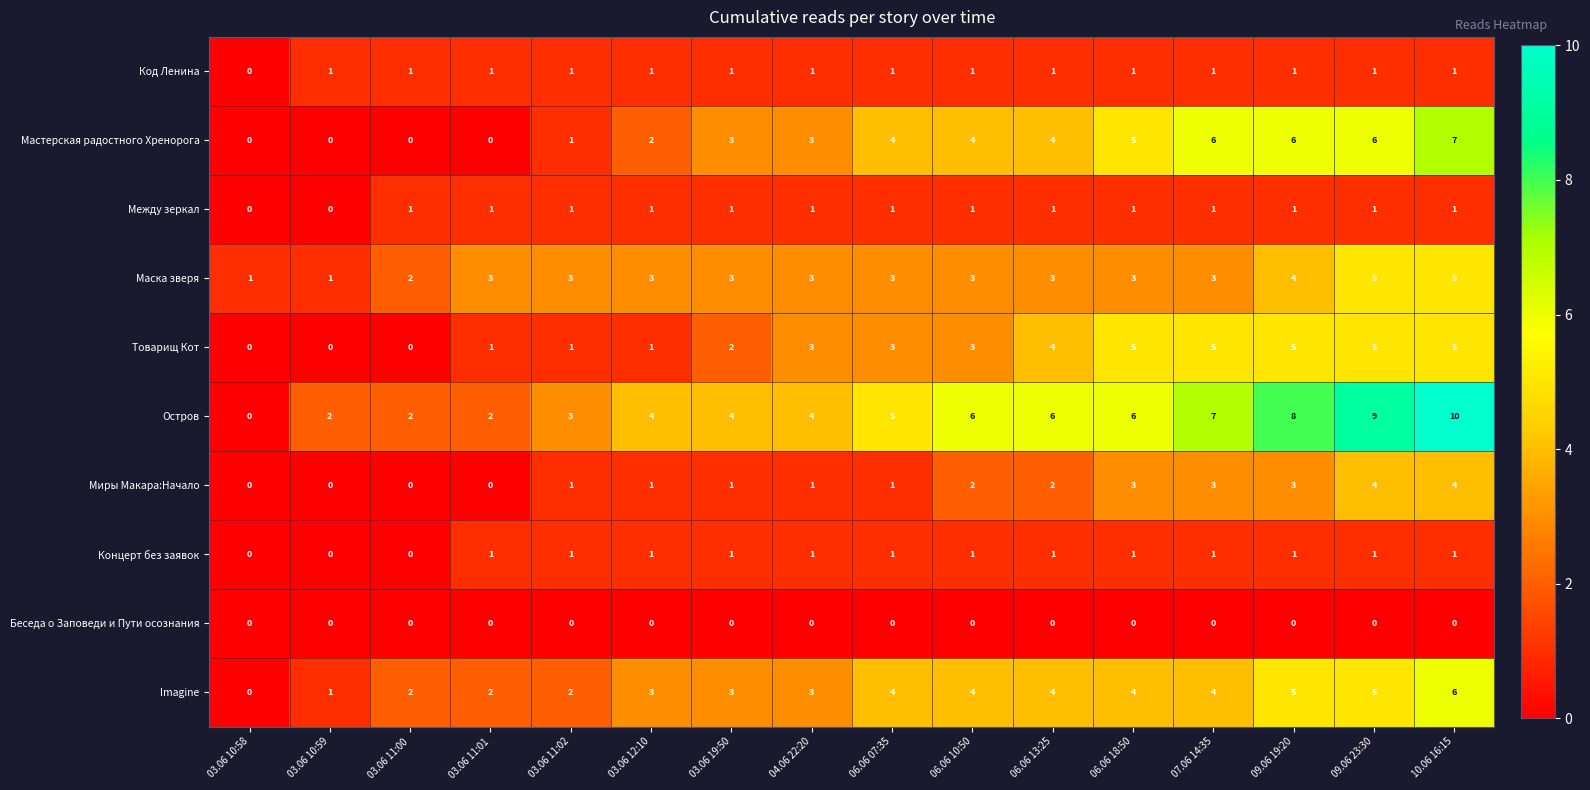

What is the total value across all series at 09.06 23:30?

37